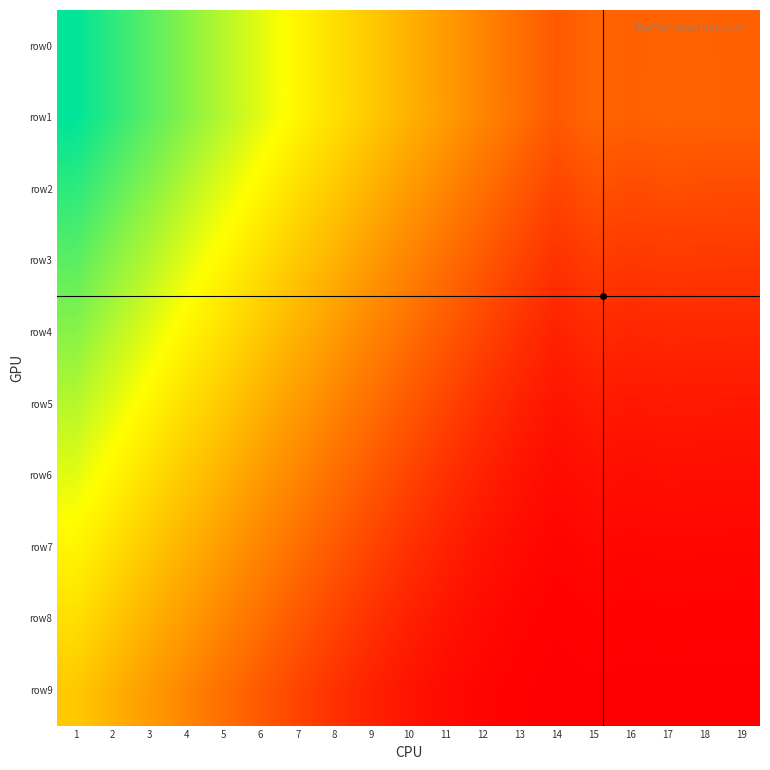

What is the smallest value displayed?

0.1